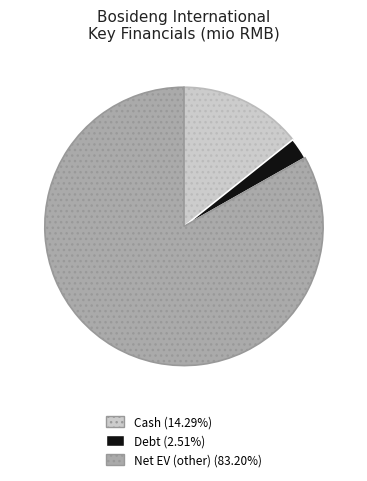

Is there any slice that represents more than half of the pie?

Yes